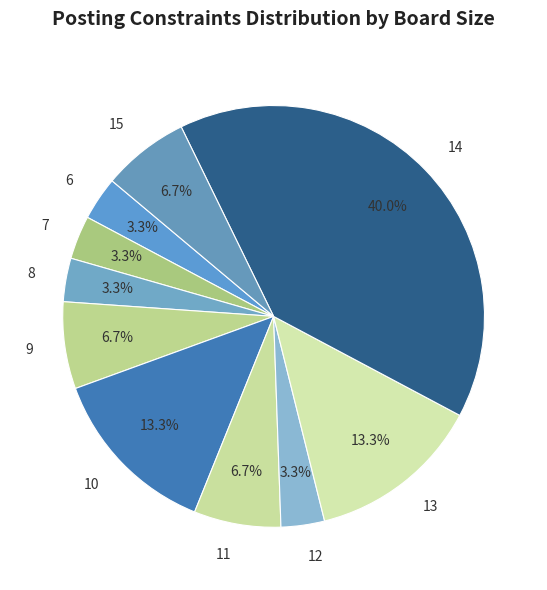

Does 8 account for over 50% of the chart?

No